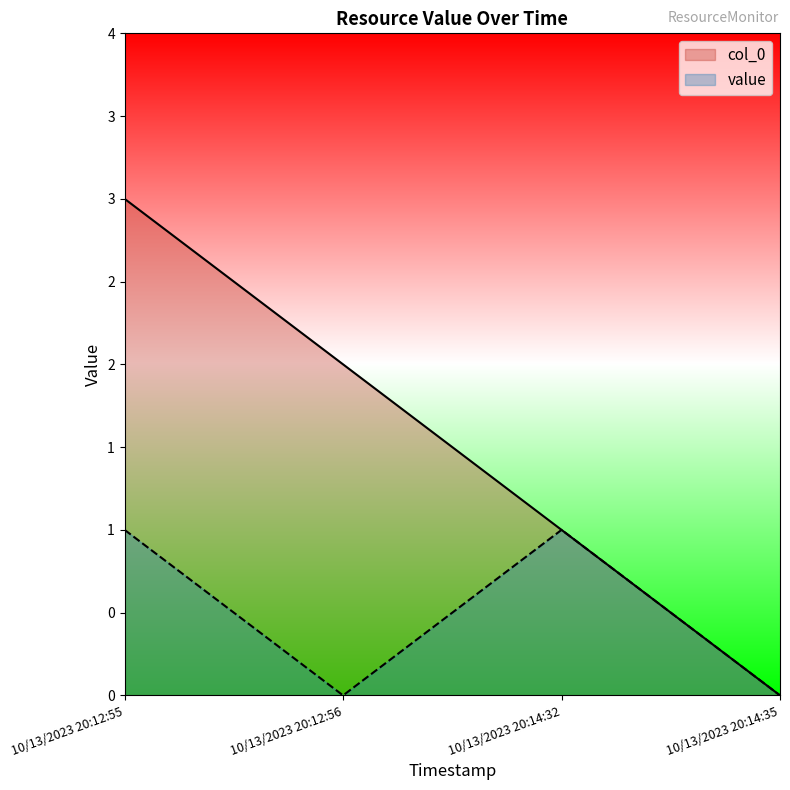

True or false: value has more than 0 points higher than both neighbors.

True